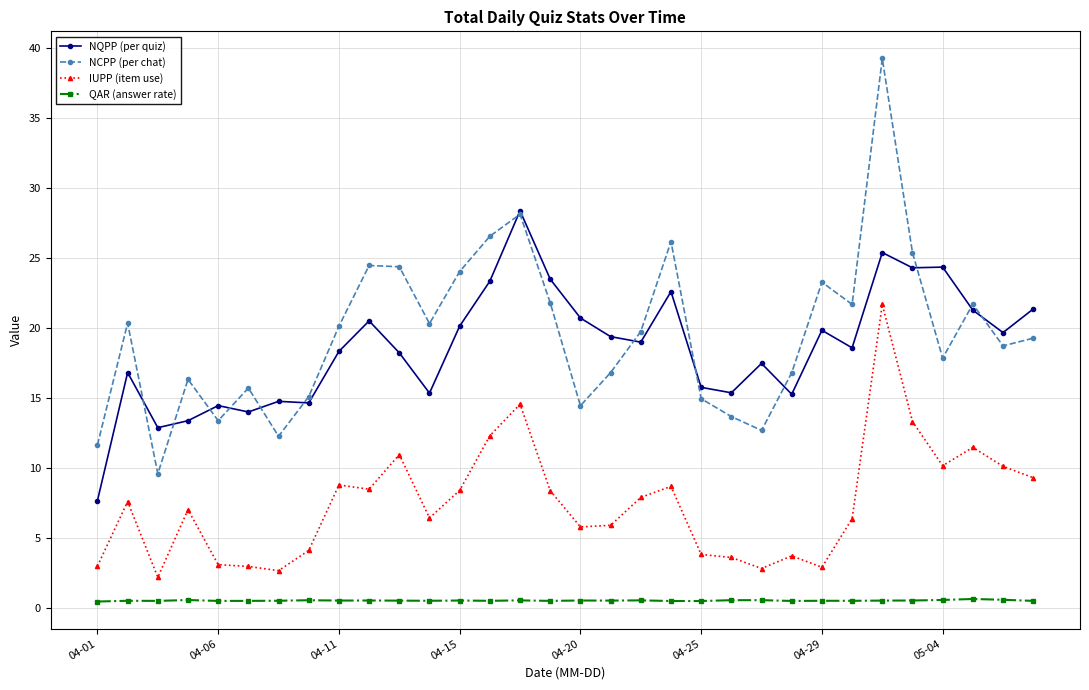

How many values in the NQPP (per quiz) series exceed 18?

19